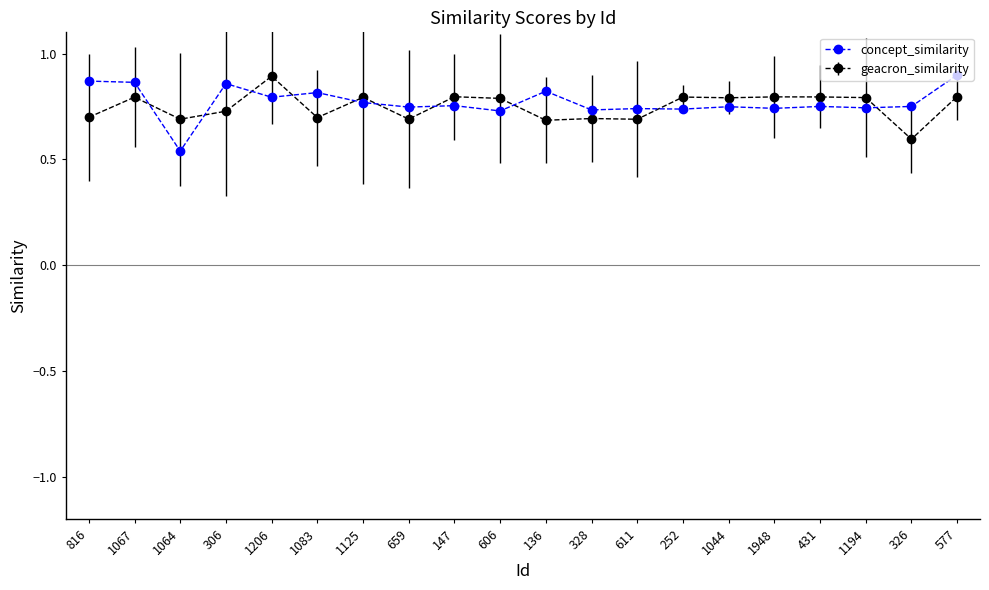

Rank the series at 577 from lowest to highest value.

geacron_similarity, concept_similarity